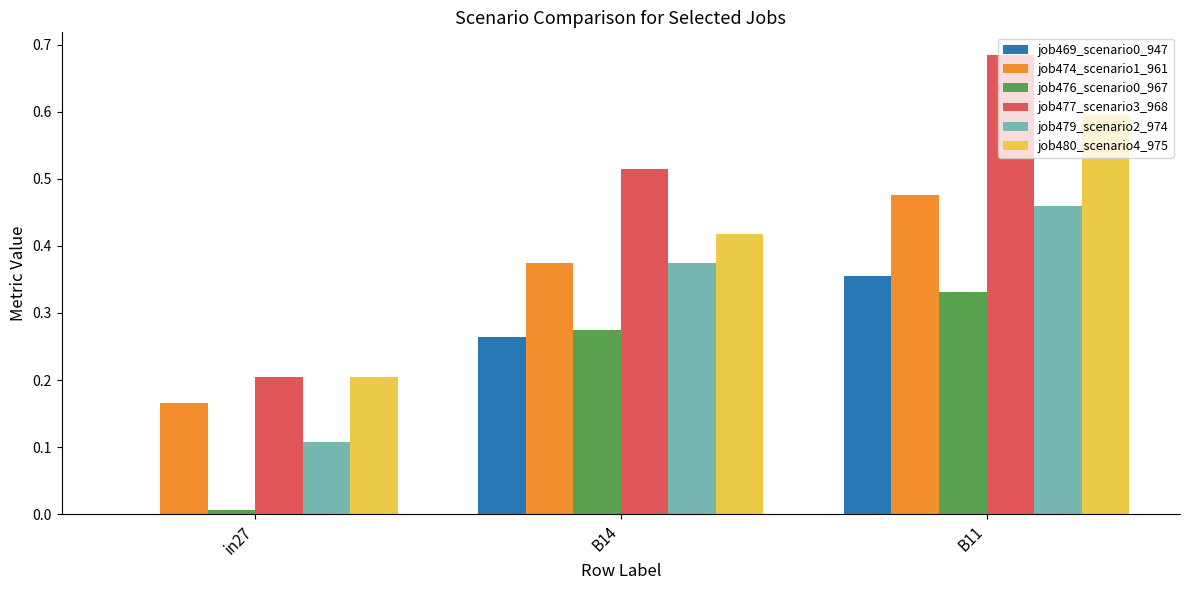

The job476_scenario0_967 series shows 0.0 at in27. True or false?

True